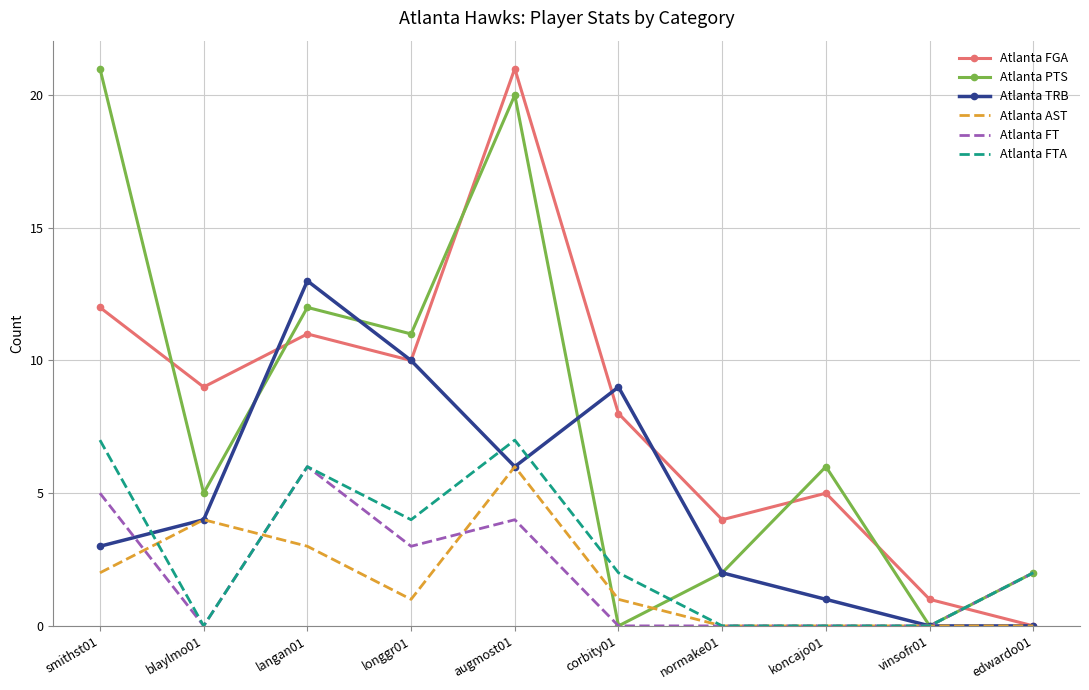

Where do Atlanta FTA and Atlanta FGA first cross each other?

vinsofr01 and edwardo01